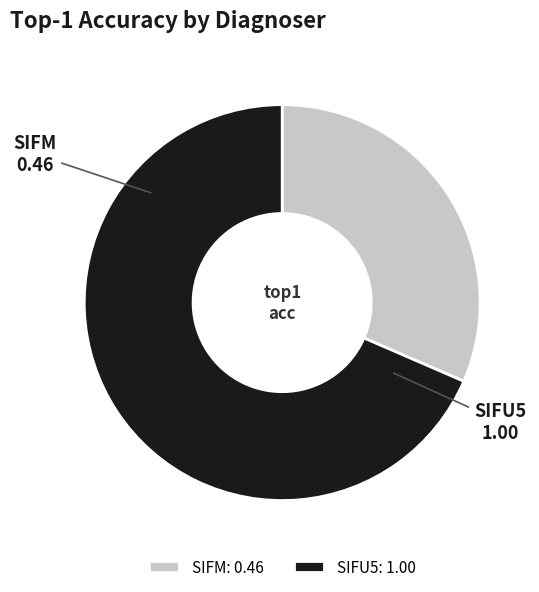

Rank the categories by value from lowest to highest.

SIFM, SIFU5